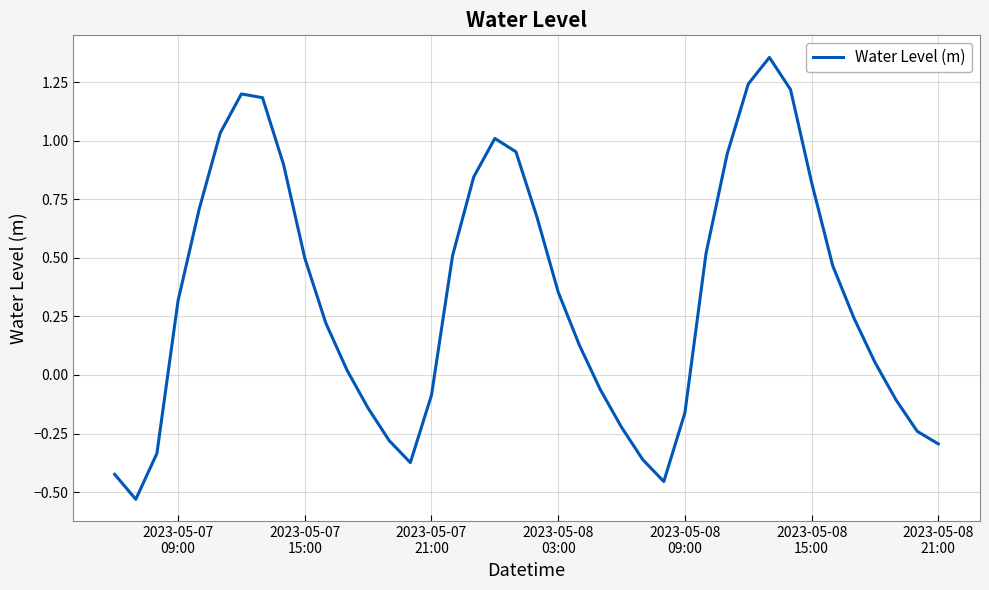

Is this an area chart (filled region under the line)?

No